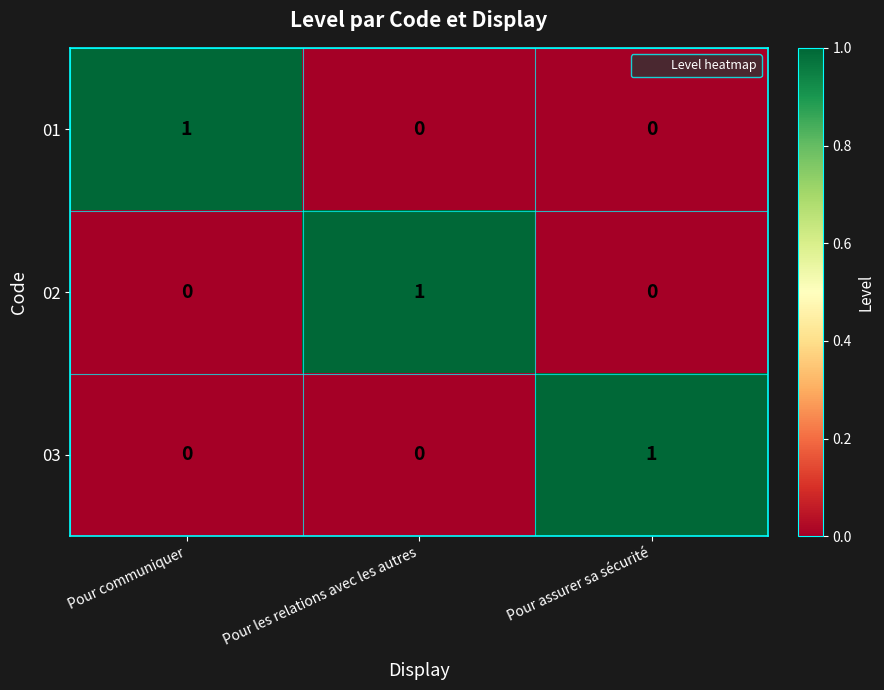

Which category has the highest value in the 01 series?

Pour communiquer